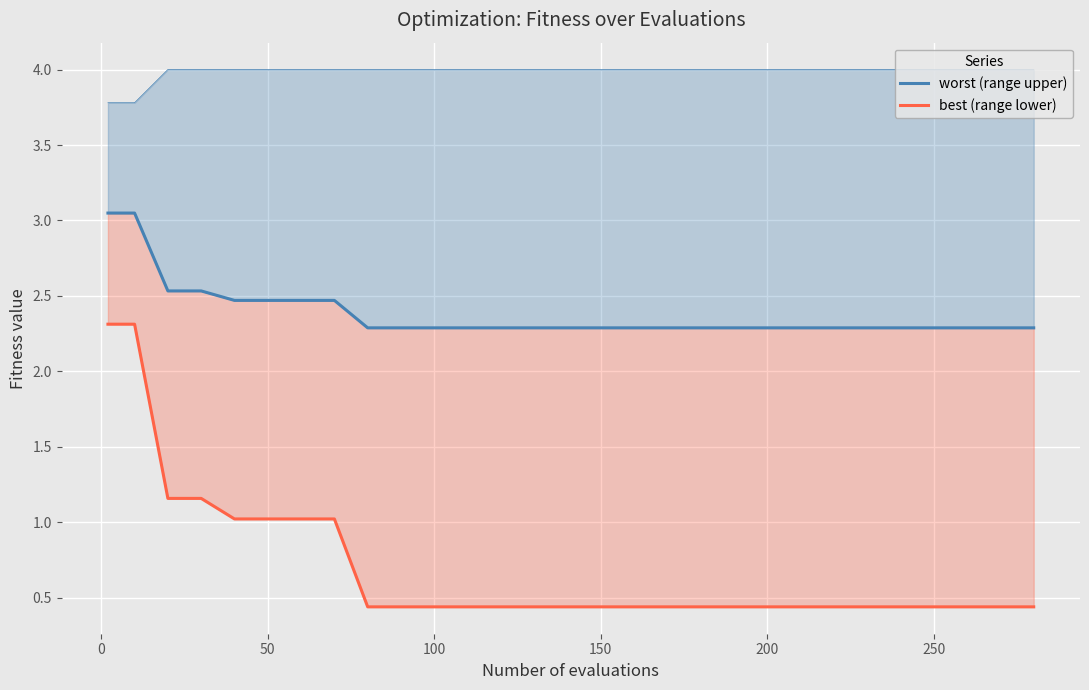

What are all the series names shown in the legend?

worst (range upper), best (range lower)